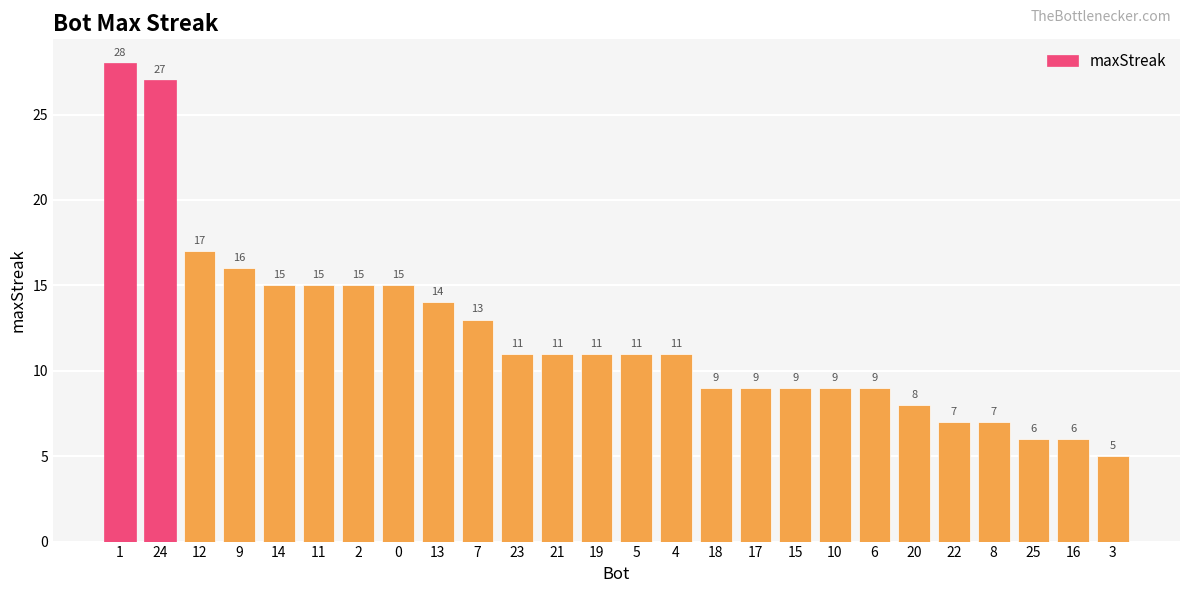

How many values are below 11?

11